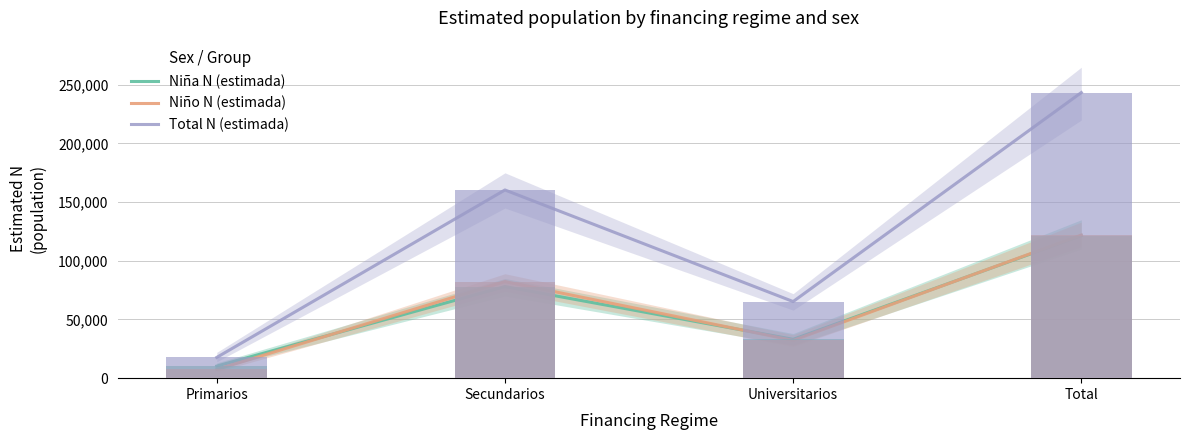

What is the highest value of the Total N (estimada) series?

243396